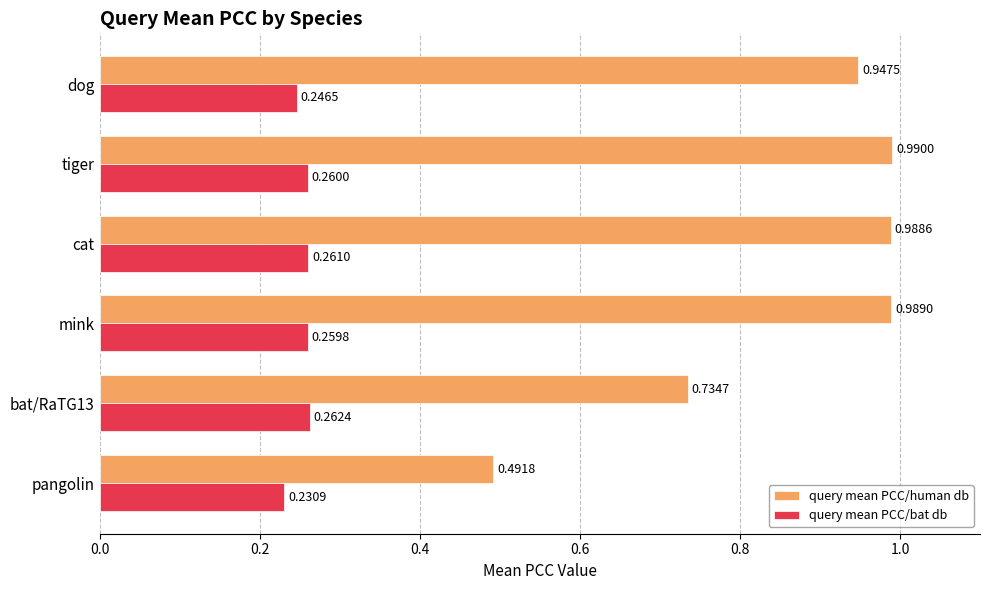

What is the sum of the query mean PCC/human db values at dog and mink?

1.9